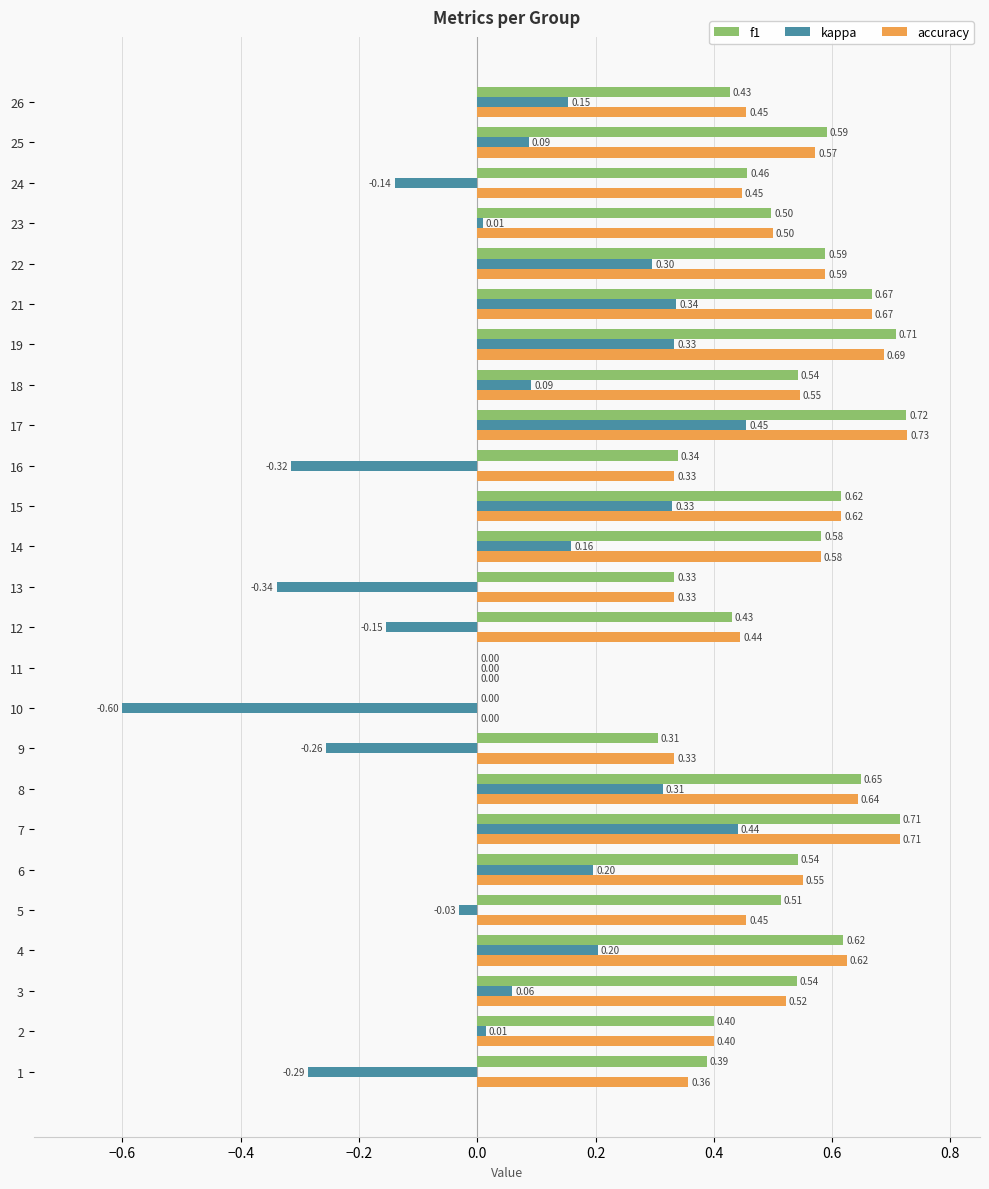

What is the sum of all f1 values?

12.2